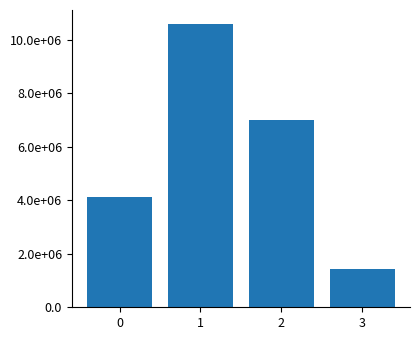

Does the chart contain any negative values?

No